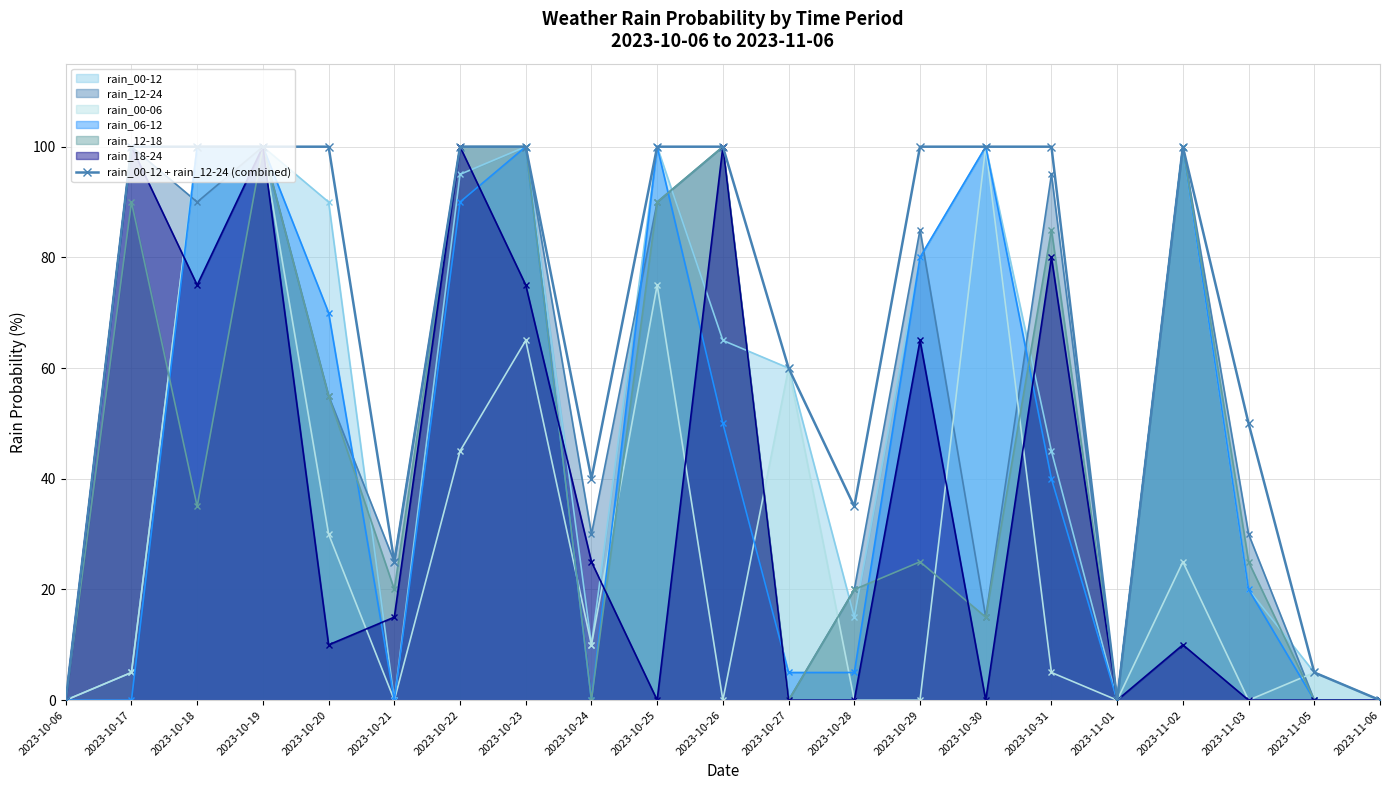

True or false: the data shows 69 at 2023-10-22.

False